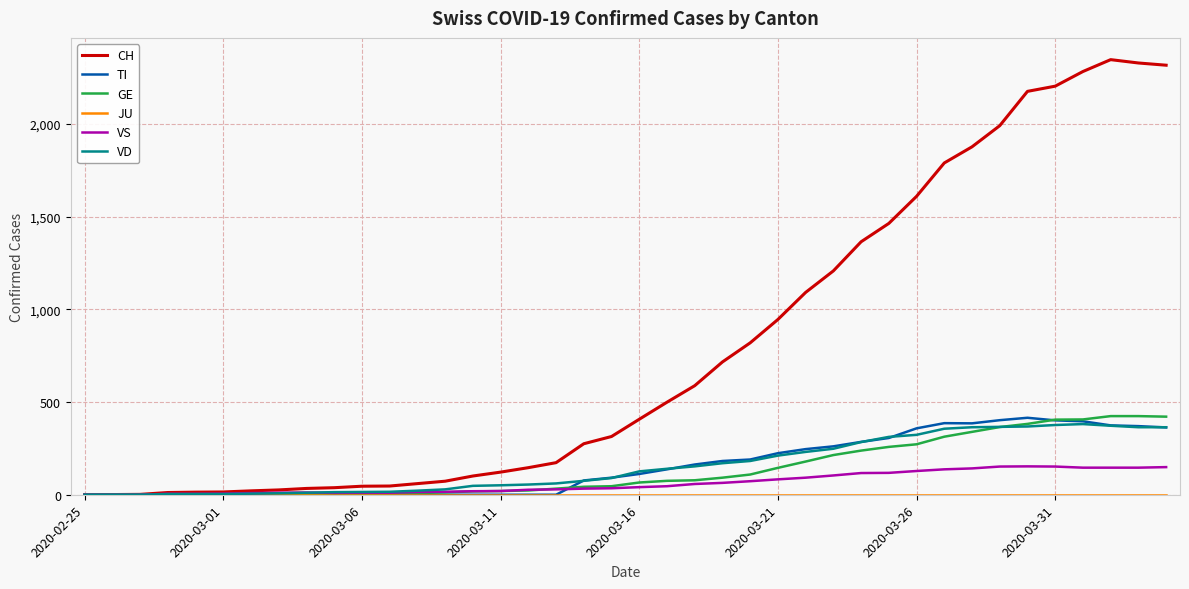

What is the highest value of the VD series?

381